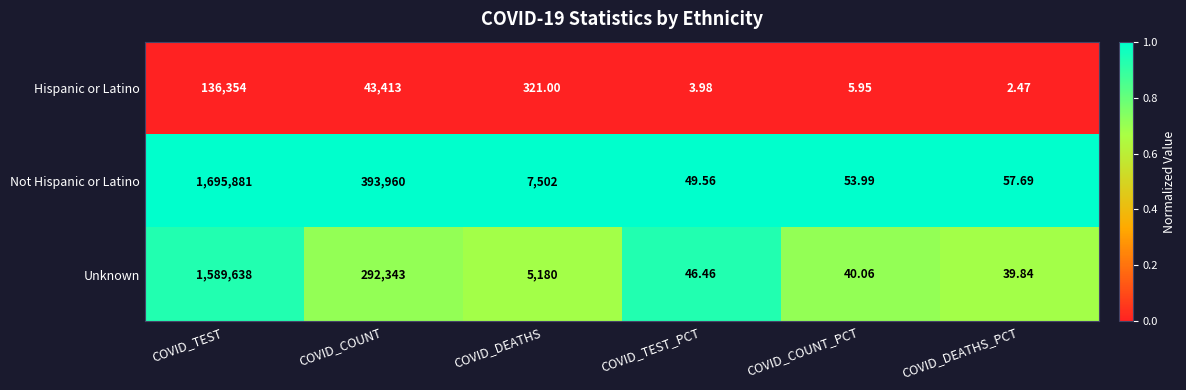

Which series has the largest total across all categories?

Not Hispanic or Latino